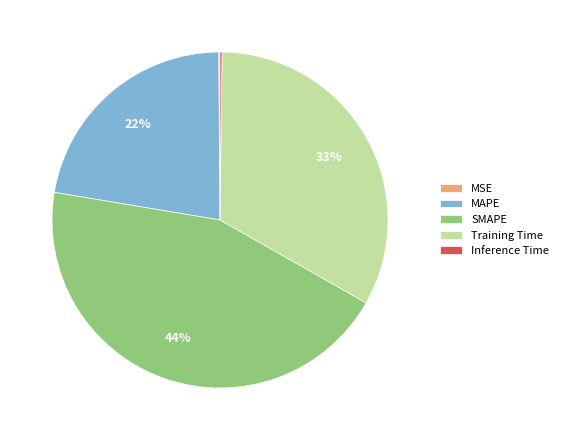

Which slice is the largest?

SMAPE